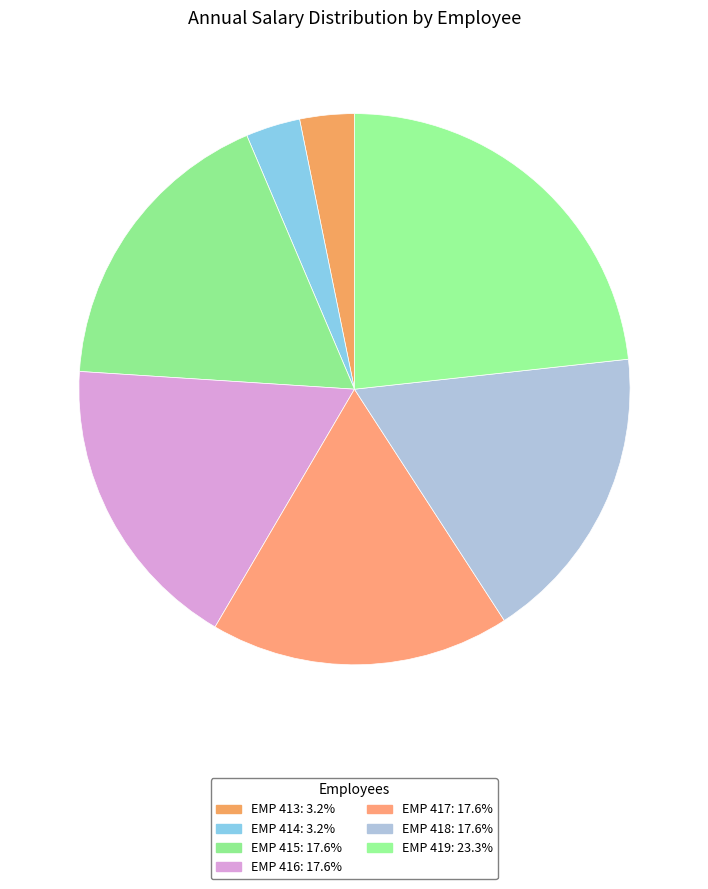

Count the number of slices in the pie.

7